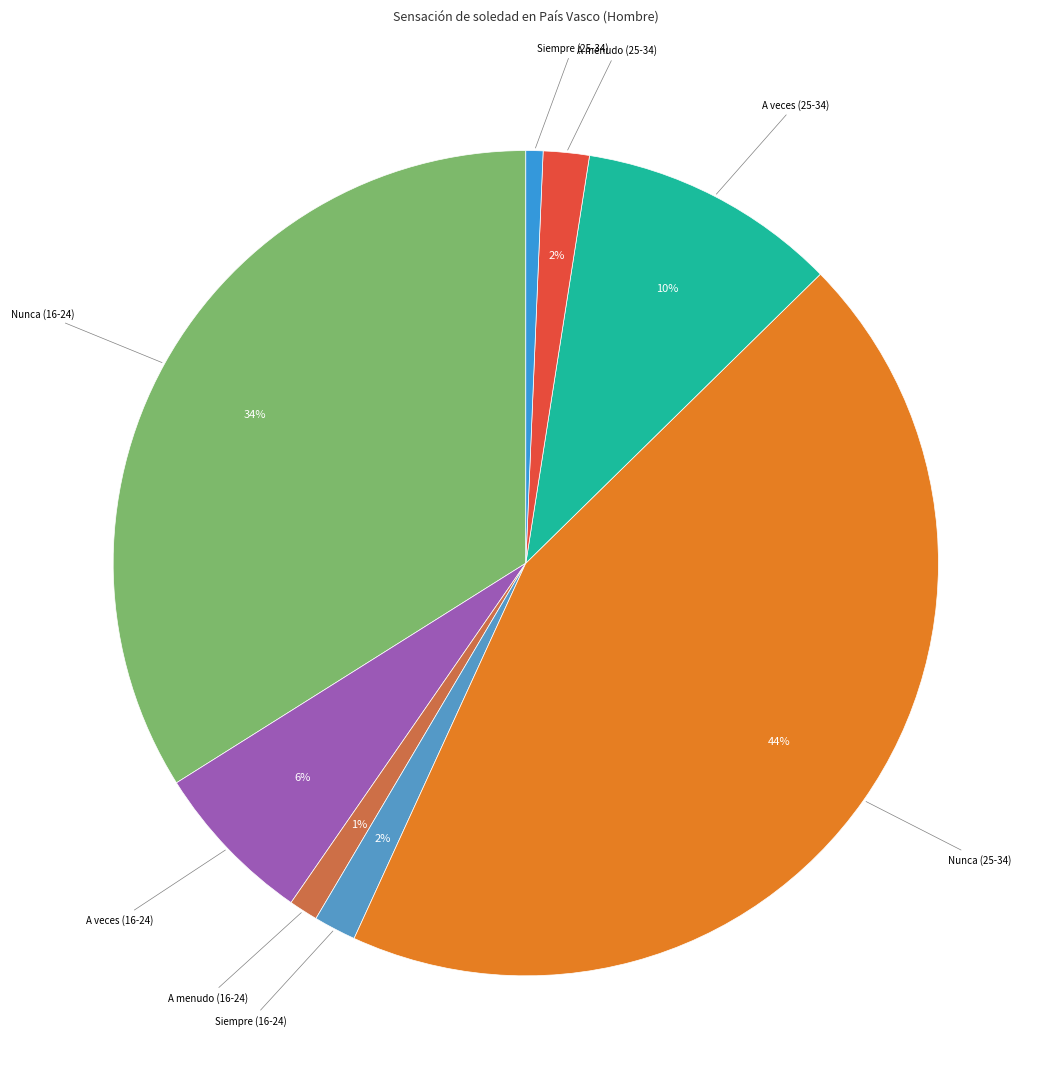

Does any single category account for the majority?

No